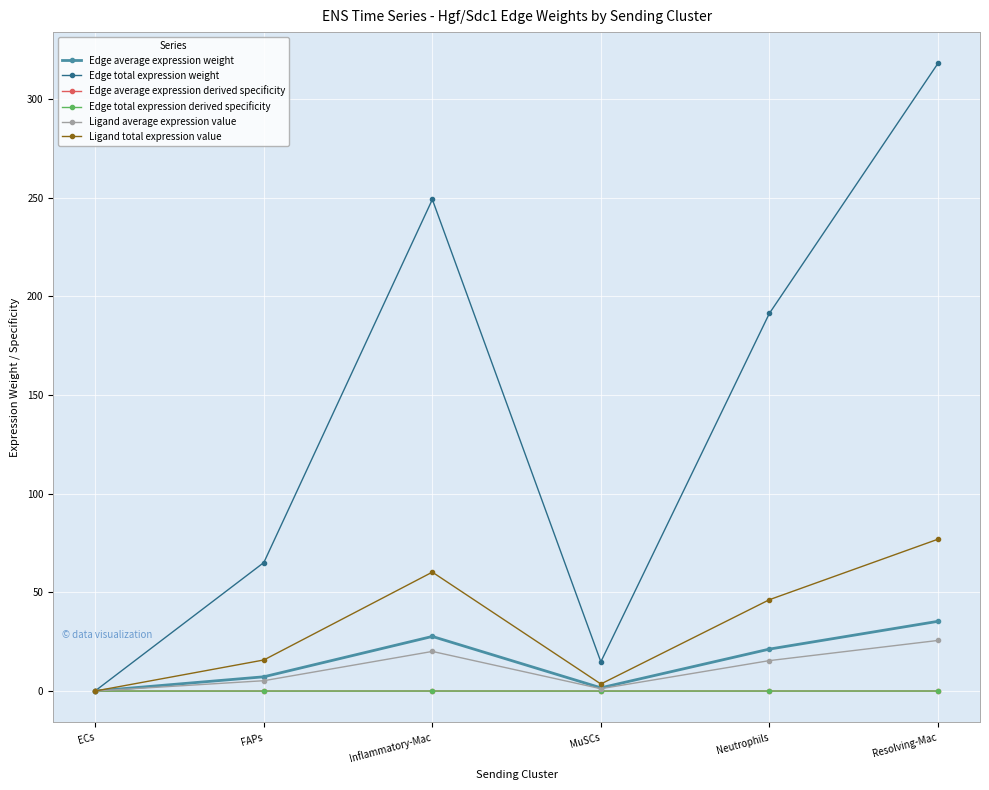

Reading left to right, extract all data points from this chart.

Edge average expression weight: ECs=0.0	FAPs=7.2	Inflammatory-Mac=27.7	MuSCs=1.6	Neutrophils=21.3	Resolving-Mac=35.3
Edge total expression weight: ECs=0.1	FAPs=65.1	Inflammatory-Mac=249.2	MuSCs=14.8	Neutrophils=191.4	Resolving-Mac=318.1
Edge average expression derived specificity: ECs=0.0	FAPs=0.0	Inflammatory-Mac=0.0	MuSCs=0.0	Neutrophils=0.0	Resolving-Mac=0.0
Edge total expression derived specificity: ECs=0.0	FAPs=0.0	Inflammatory-Mac=0.0	MuSCs=0.0	Neutrophils=0.0	Resolving-Mac=0.0
Ligand average expression value: ECs=0.0	FAPs=5.3	Inflammatory-Mac=20.1	MuSCs=1.2	Neutrophils=15.4	Resolving-Mac=25.7
Ligand total expression value: ECs=0.0	FAPs=15.8	Inflammatory-Mac=60.3	MuSCs=3.6	Neutrophils=46.3	Resolving-Mac=77.0